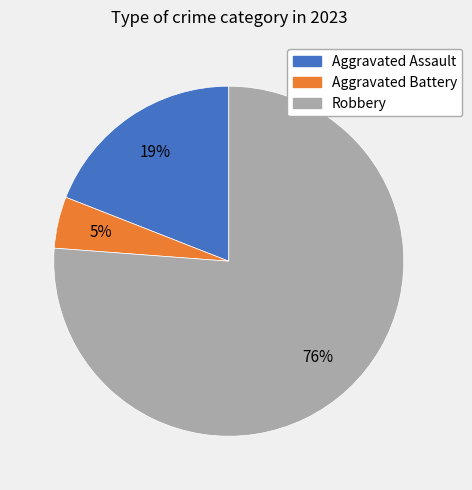

What percentage is the Robbery slice, to the nearest percent?

76%